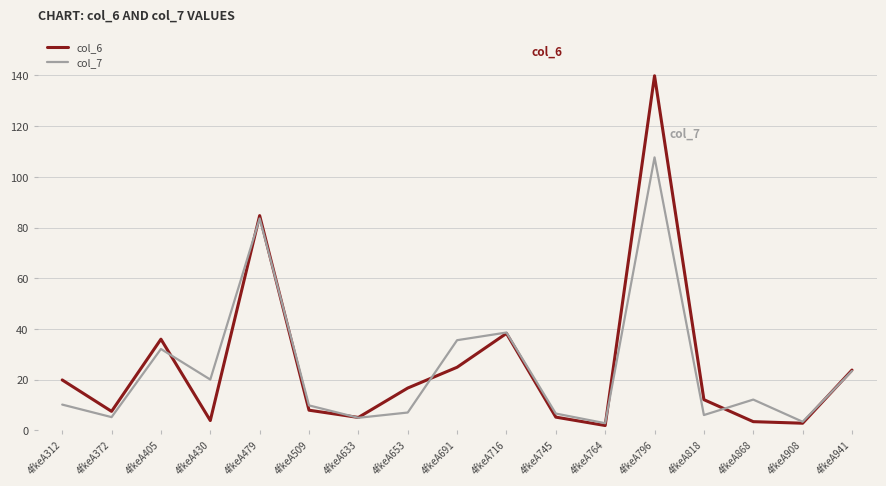

Rank the series by their maximum value, from lowest to highest.

col_7, col_6